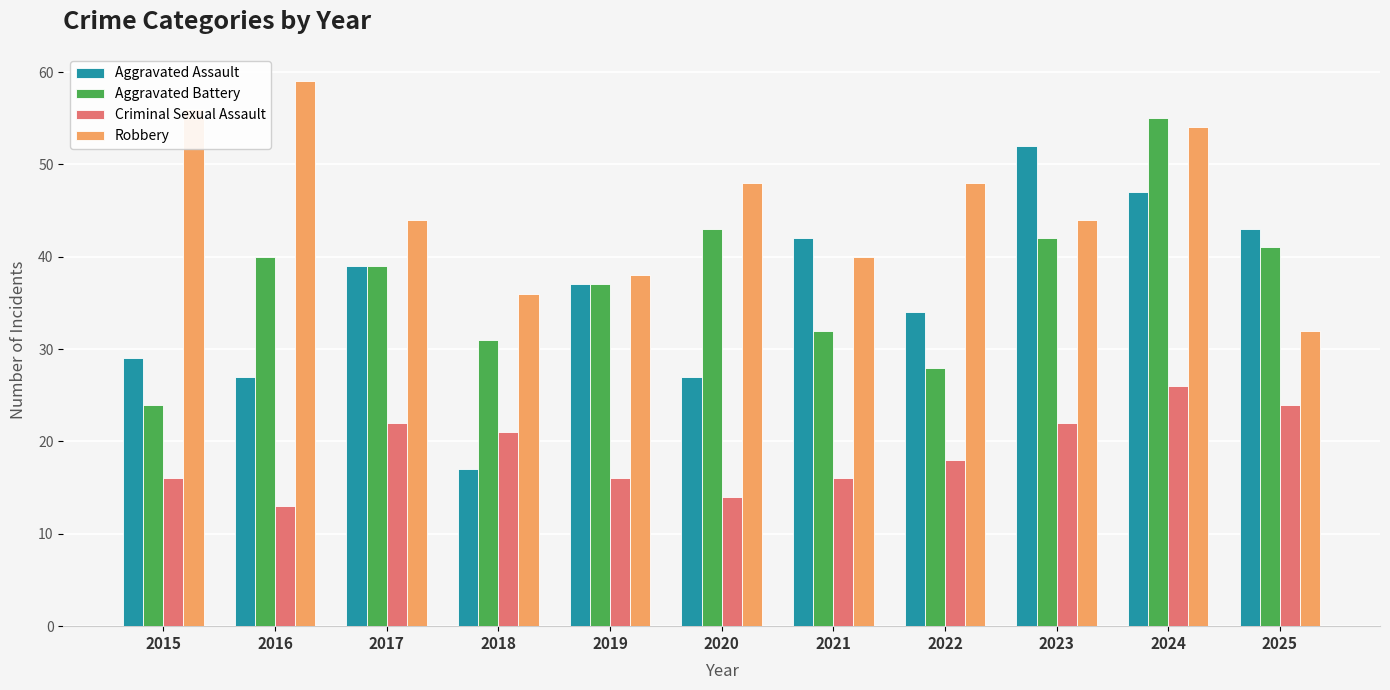

What is the average value of the Aggravated Assault series?

36